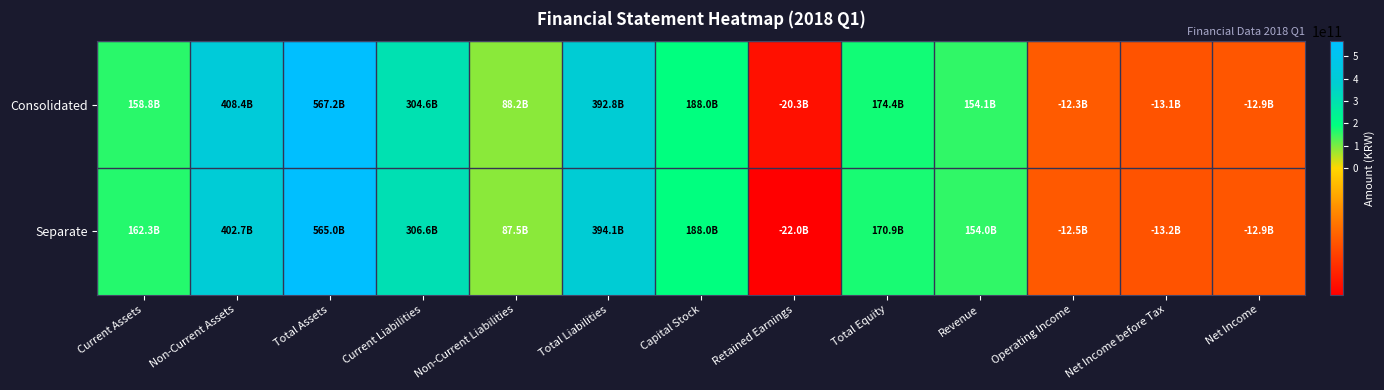

Reading left to right, transcribe all the data shown in this chart.

Consolidated: Current Assets=158818212410	Non-Current Assets=408360308825	Total Assets=567178521235	Current Liabilities=304598875970	Non-Current Liabilities=88158270331	Total Liabilities=392757146301	Capital Stock=188034265000	Retained Earnings=-20290493719	Total Equity=174421374934	Revenue=154057935797	Operating Income=-12253023554	Net Income before Tax=-13101683587	Net Income=-12867080848
Separate: Current Assets=162313973385	Non-Current Assets=402664079960	Total Assets=564978053345	Current Liabilities=306601816393	Non-Current Liabilities=87475424113	Total Liabilities=394077240506	Capital Stock=188034265000	Retained Earnings=-22013153126	Total Equity=170900812839	Revenue=153986707733	Operating Income=-12484723647	Net Income before Tax=-13226832684	Net Income=-12885318499